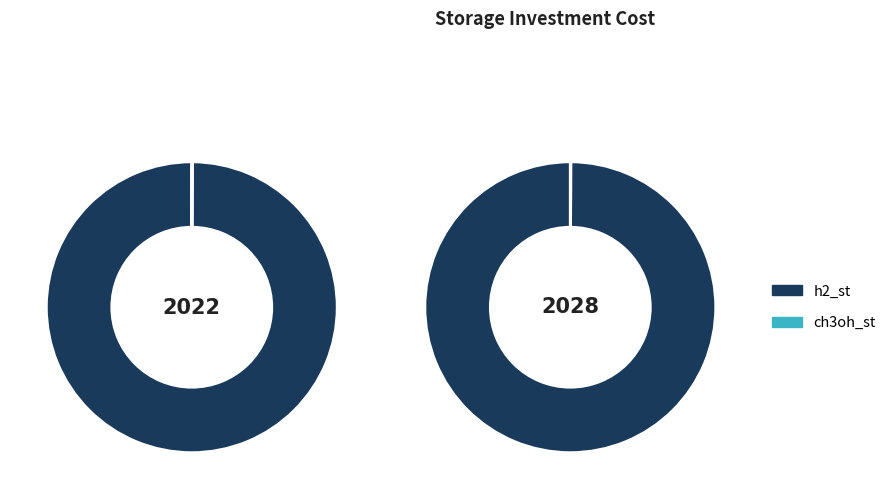

The h2_st slice represents 87% of the pie. True or false?

False